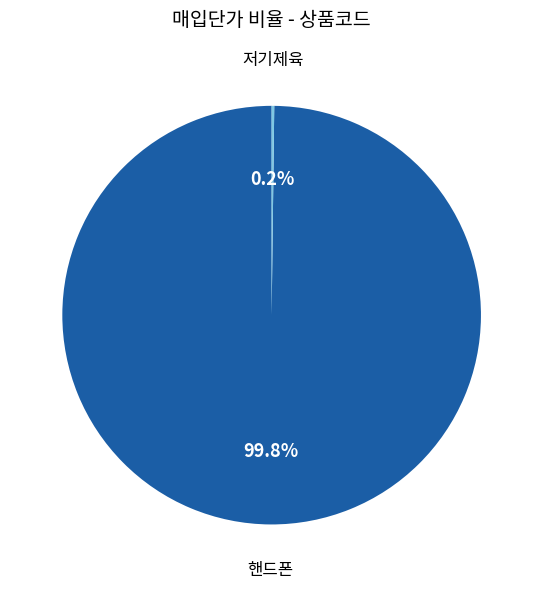

Is there a majority slice in this chart?

Yes